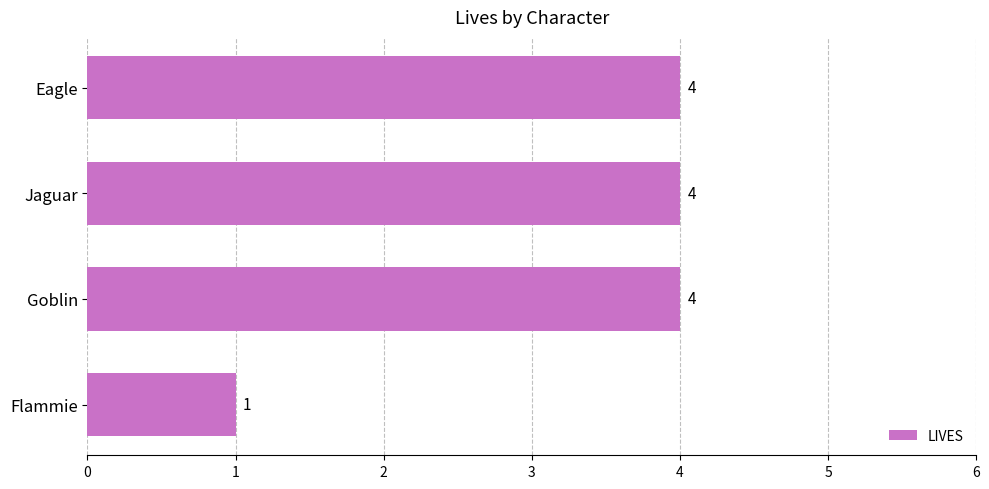

The value at Eagle is 1. True or false?

False